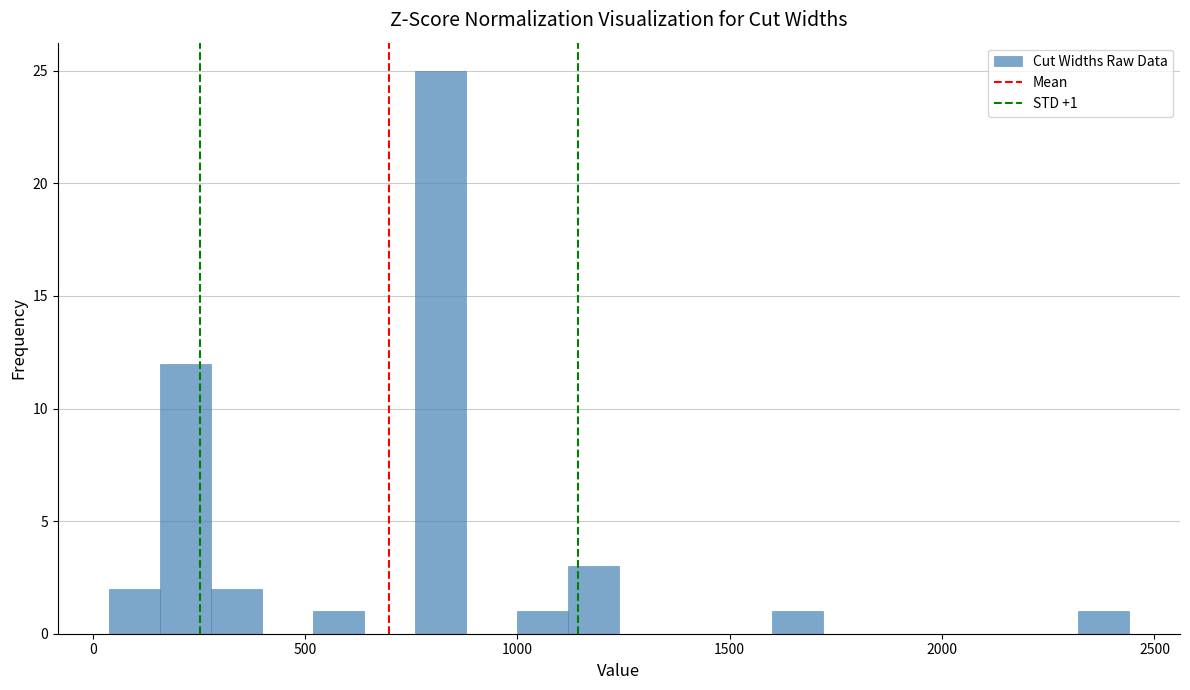

Read against the x-axis, roughly where is the centre of the tallest bar?

800